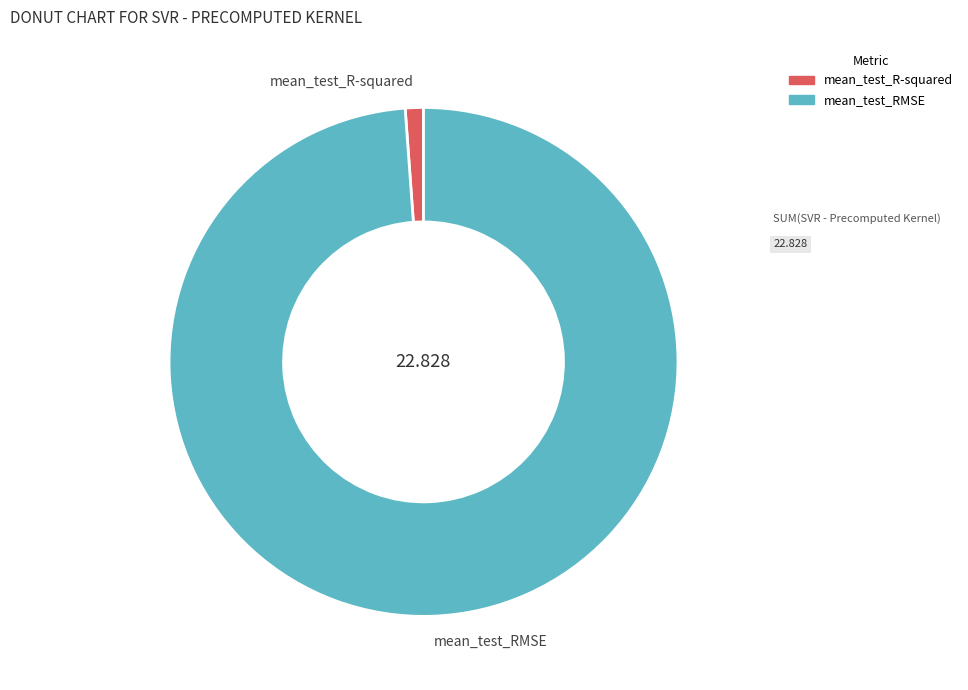

Is the sum of mean_test_R-squared and mean_test_RMSE greater than half?

Yes